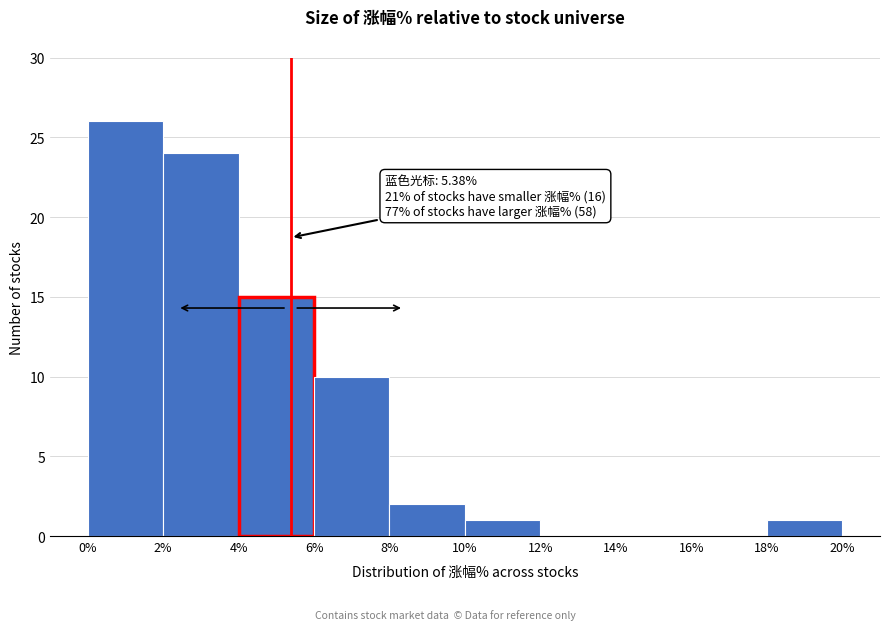

Over which range of the x-axis is the bar tallest?

0% to 2%